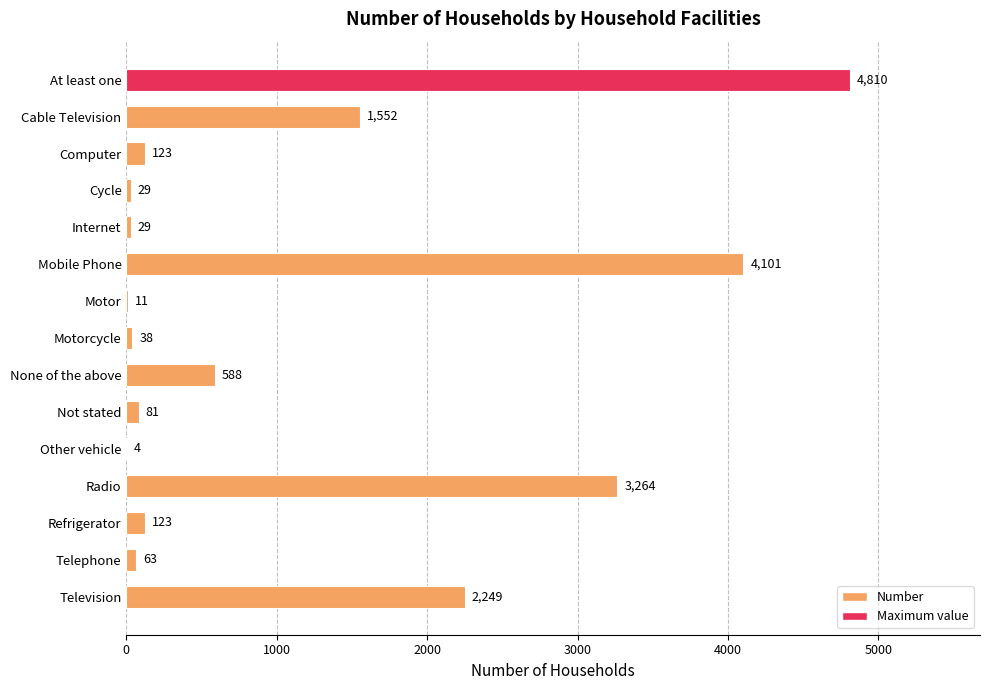

What is the sum of the values at Telephone and Refrigerator?

186